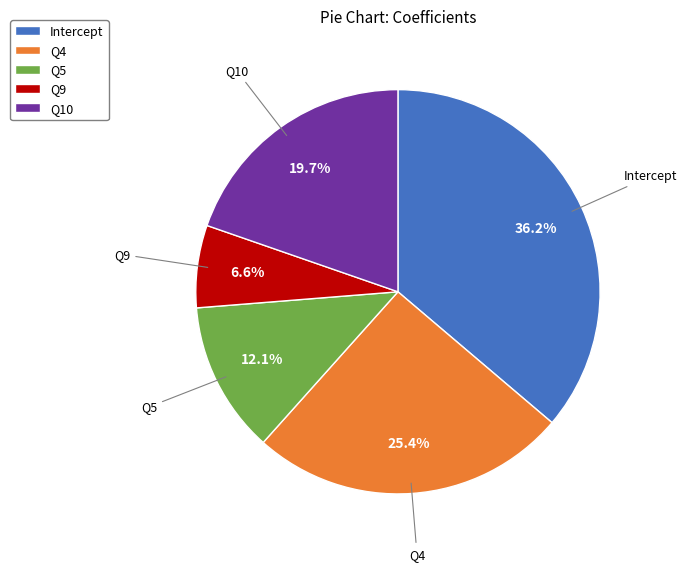

How many slices are in this pie chart?

5